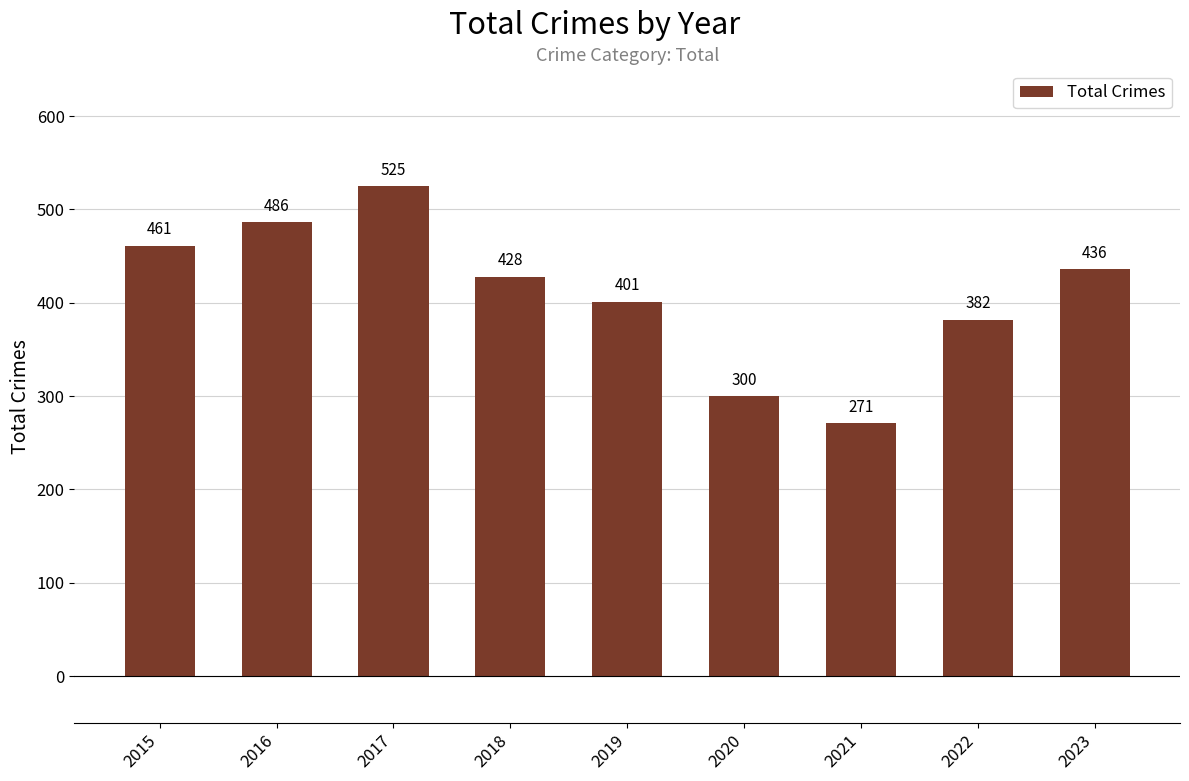

Reading right to left, what are all the values shown in this chart?

436	382	271	300	401	428	525	486	461